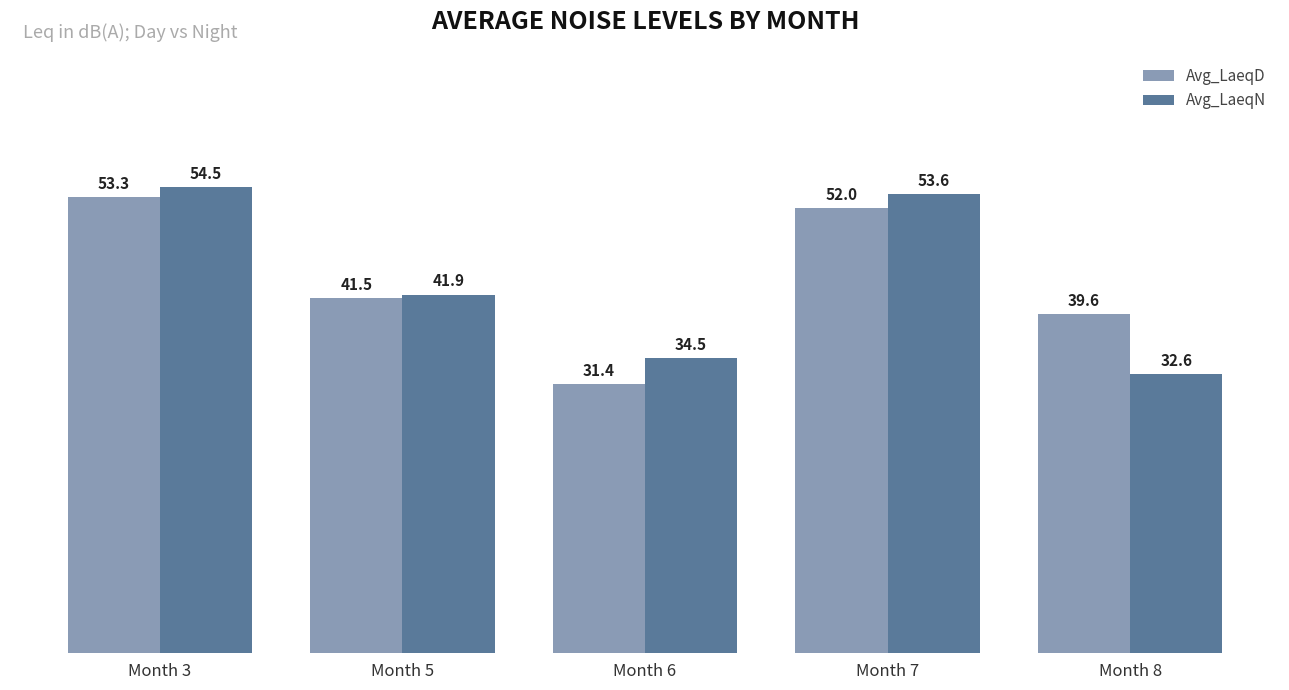

Is it true that Avg_LaeqD equals 52.0 at Month 7?

True